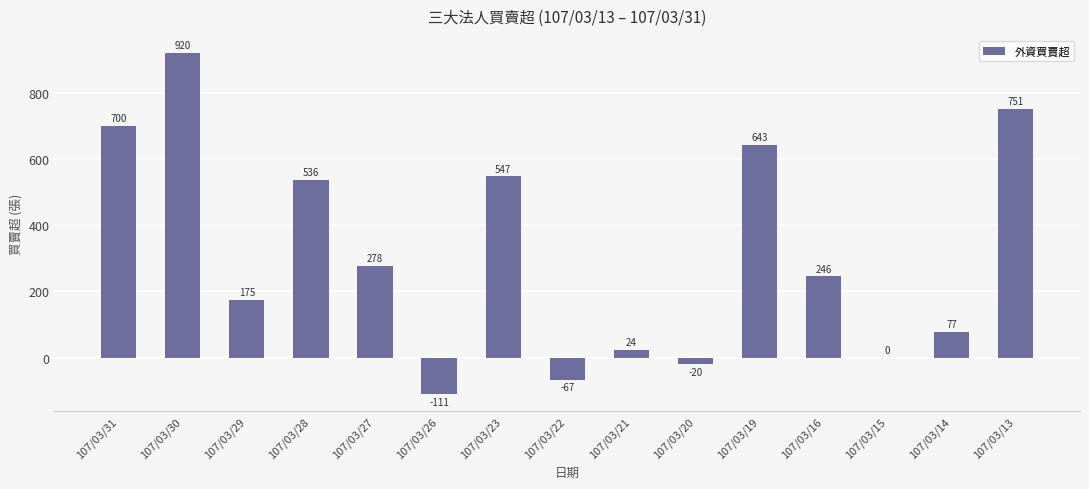

The value at 107/03/30 is 1275. True or false?

False